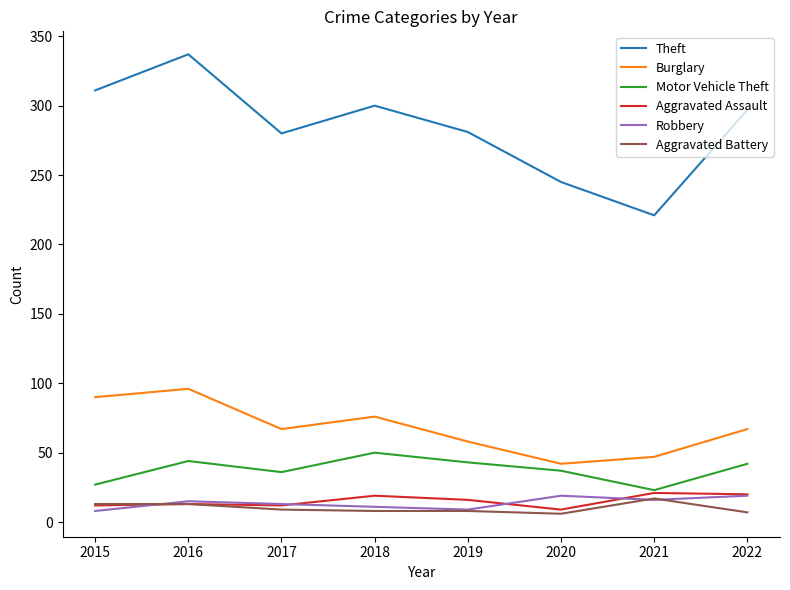

How many interior local valleys does the Theft series have?

2